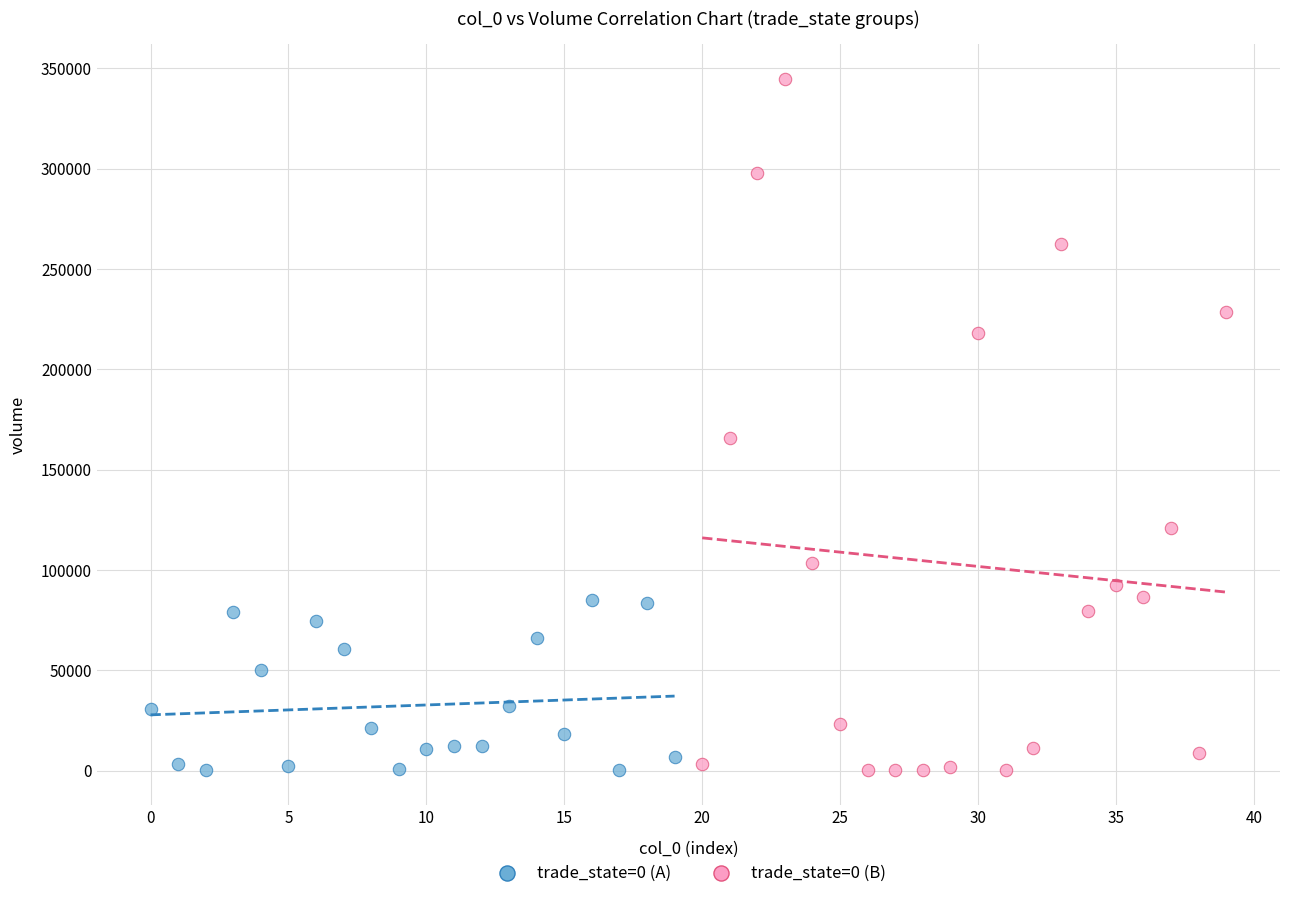

Which series has the largest Y range (max minus min)?

trade_state=0 (B)